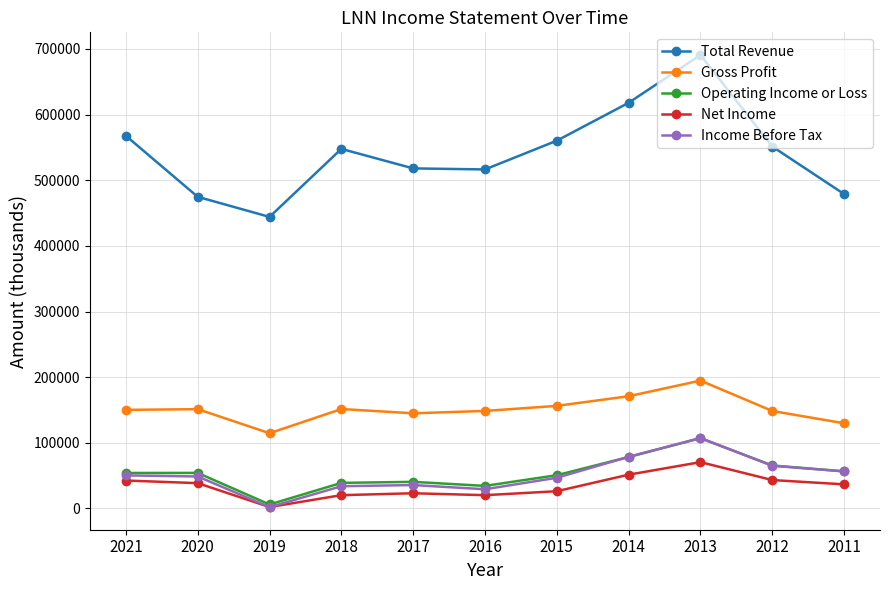

What is the sum of all Gross Profit values?

1661600